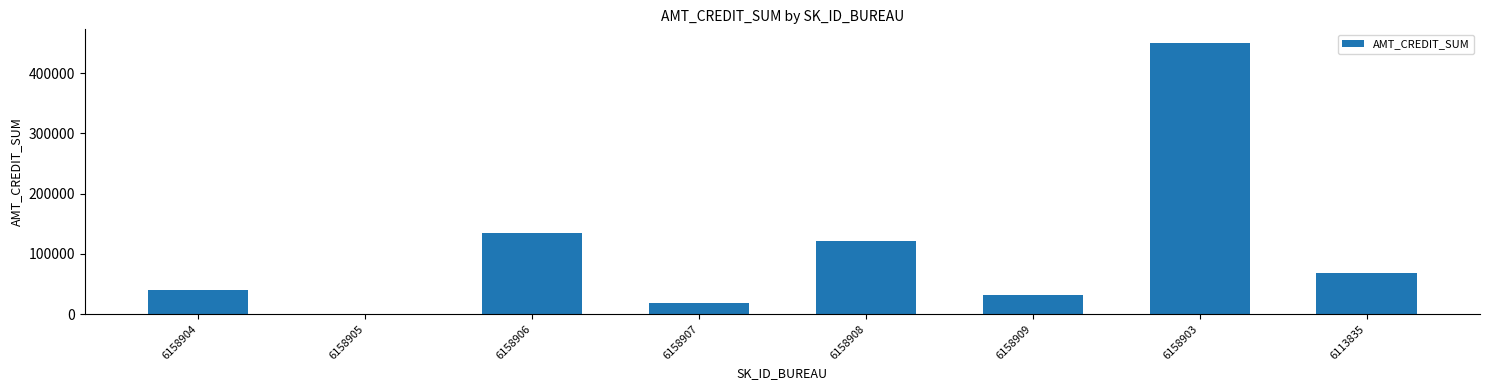

How many positive values are there?

7